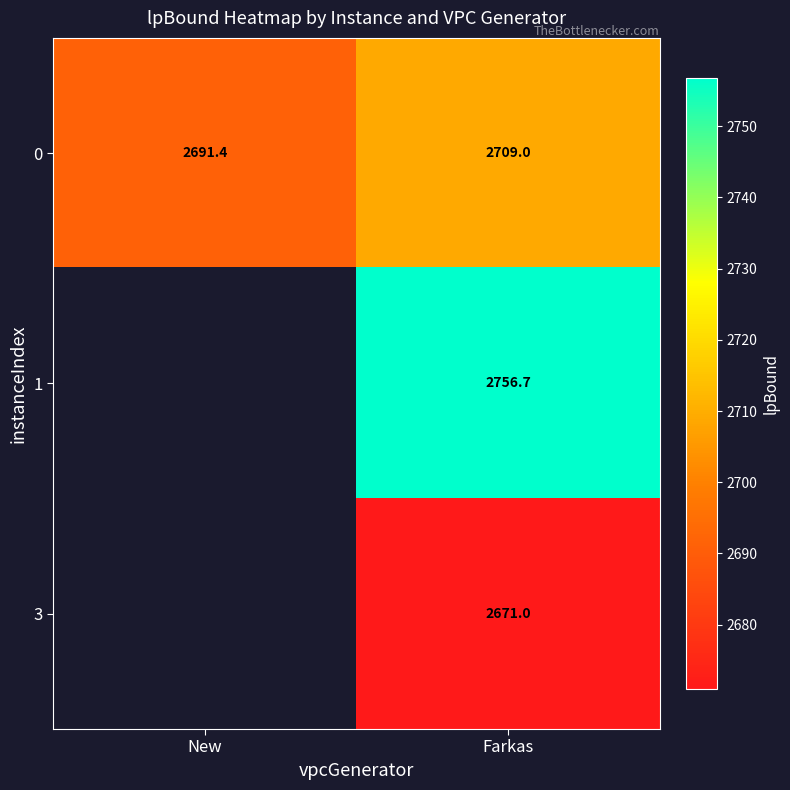

What is the sum of all 0 values?

5400.4